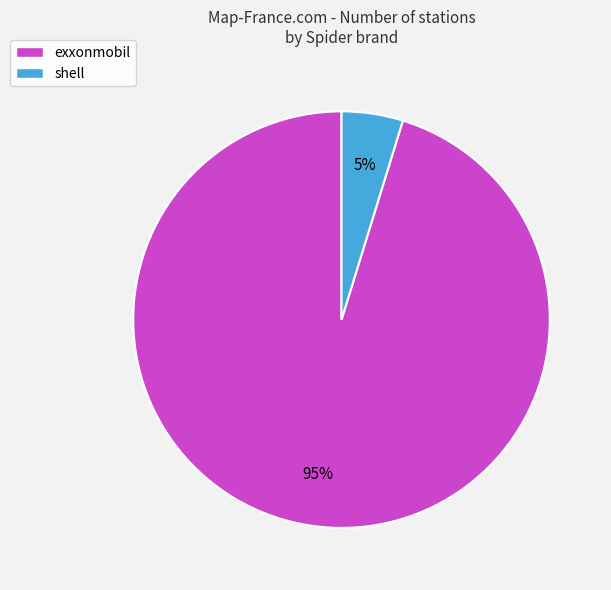

Is the sum of exxonmobil and shell greater than half?

Yes